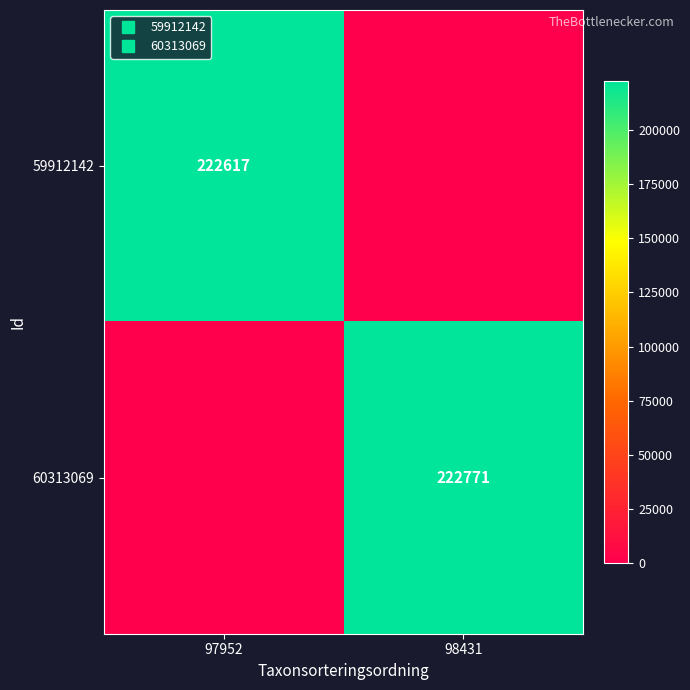

What is the sum of the 60313069 values at 97952 and 98431?

222771